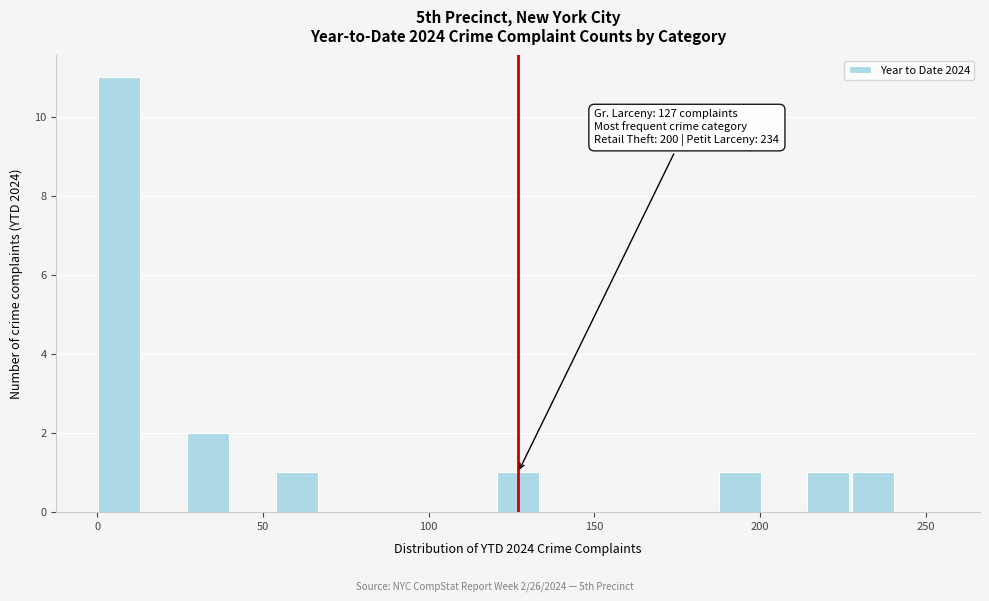

Read against the x-axis, roughly where is the centre of the tallest bar?

5